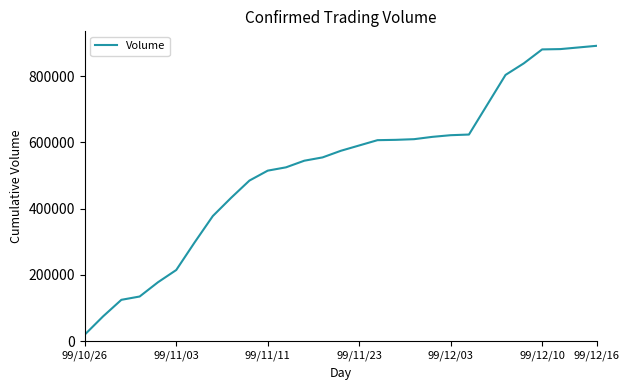

What is the difference between the second highest and minimum values?

867000